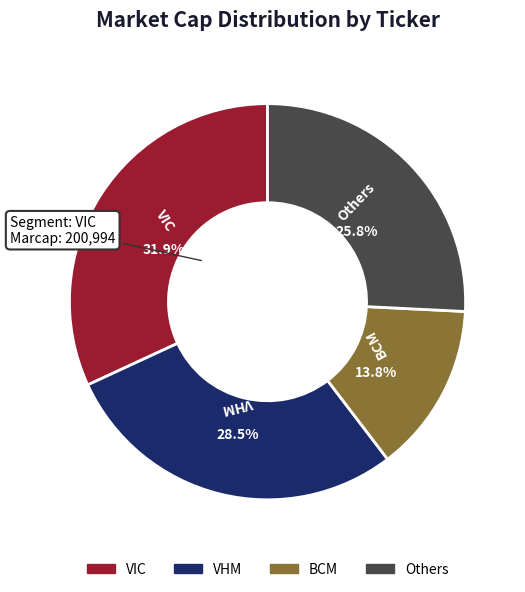

How many slices are in this pie chart?

4